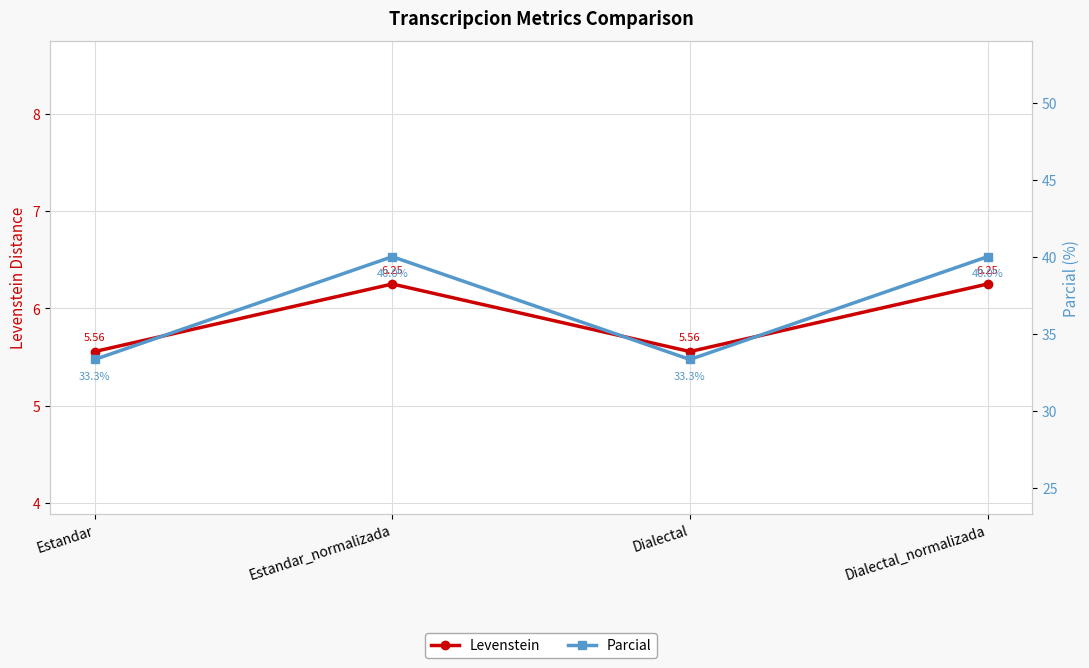

At which category does Levenstein reach its first local valley?

Dialectal